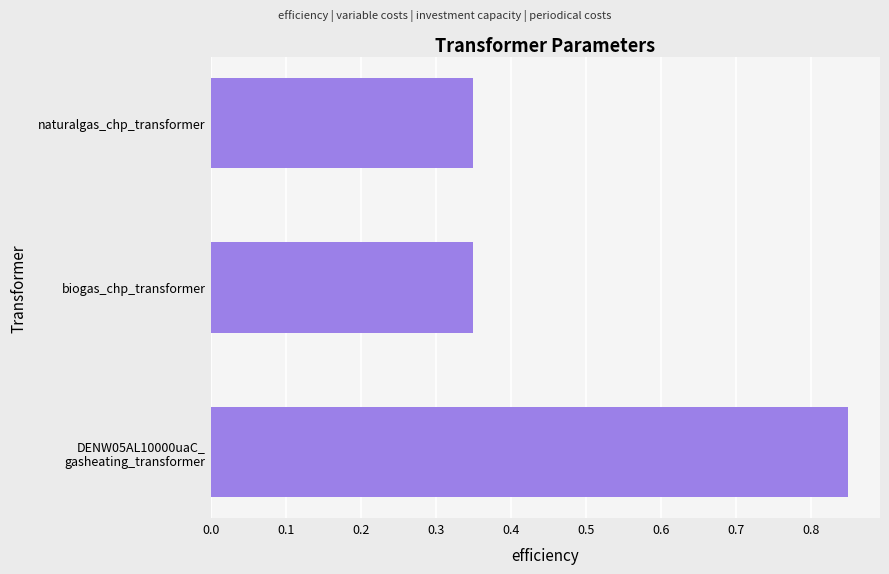

How many bars are there in total?

3